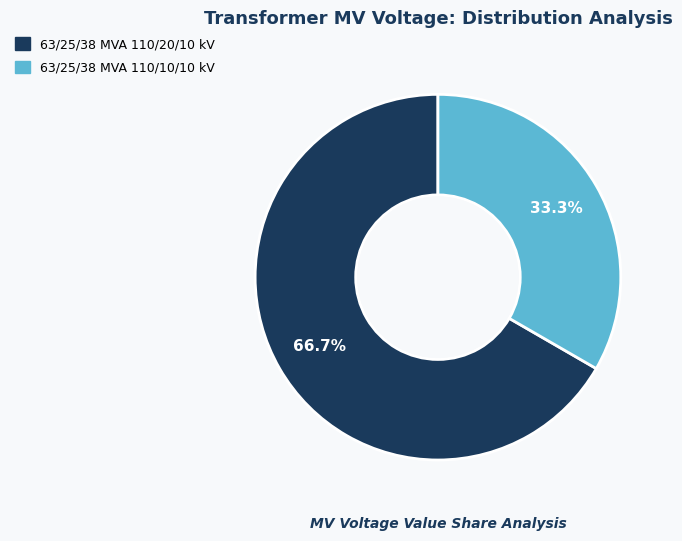

How much of the chart is everything except 63/25/38 MVA 110/20/10 kV?

33.3%